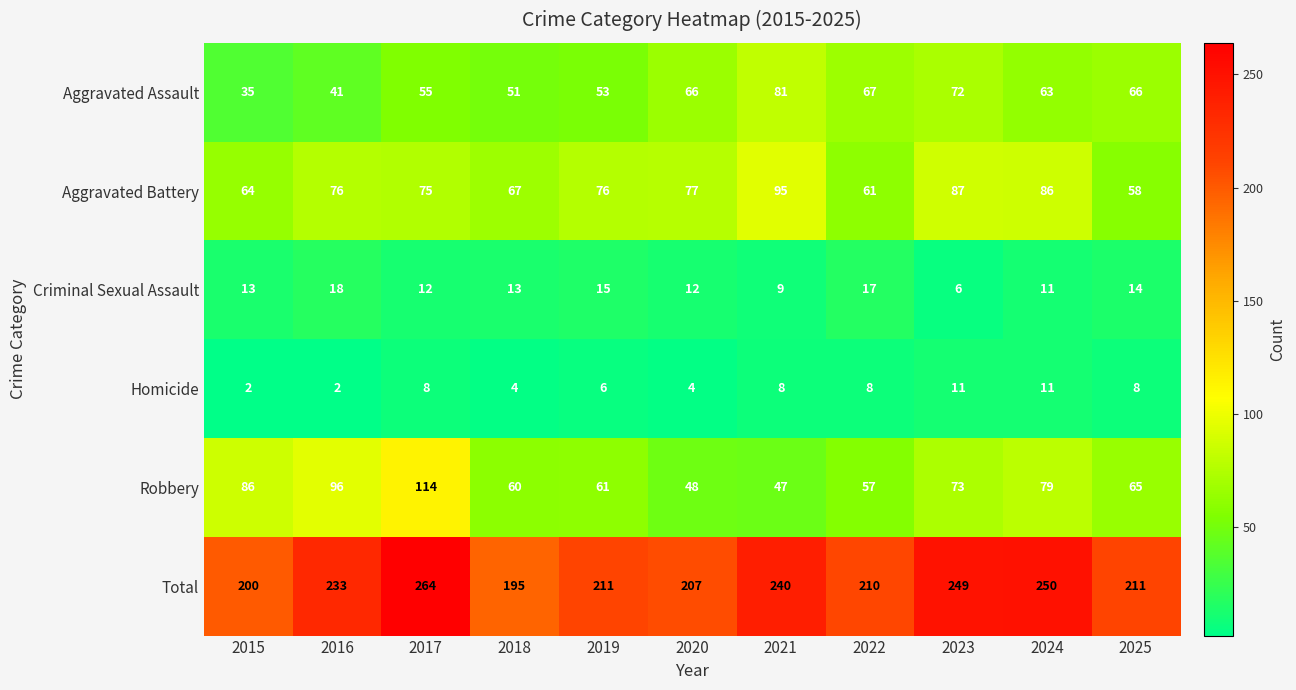

What is the maximum value shown in the chart?

264